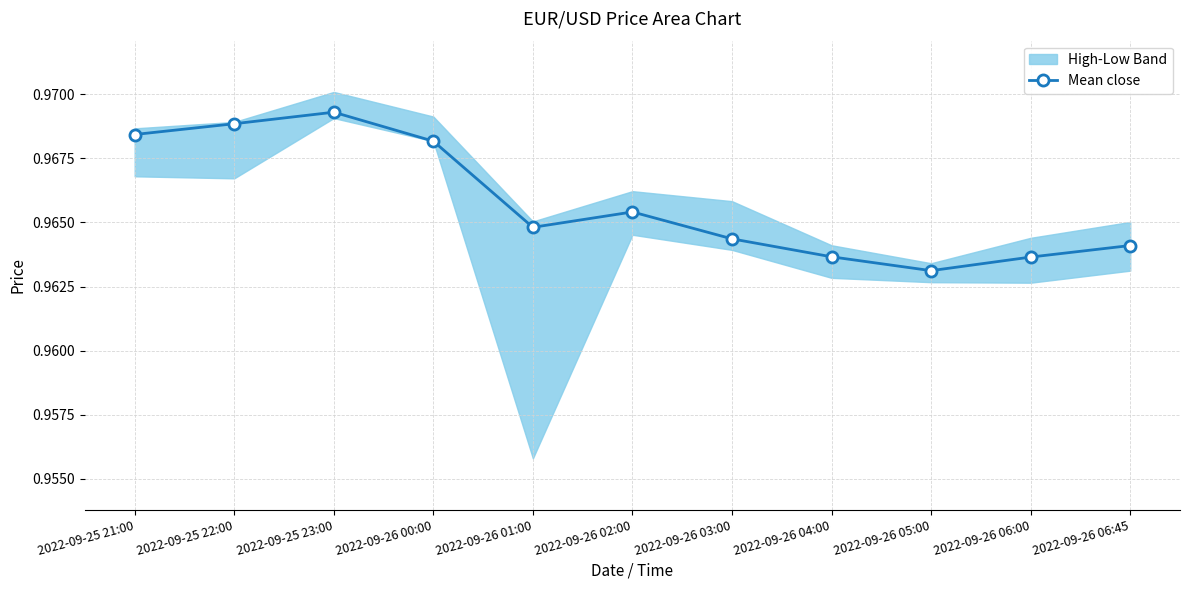

What position from the left is 2022-09-26 06:00?

10